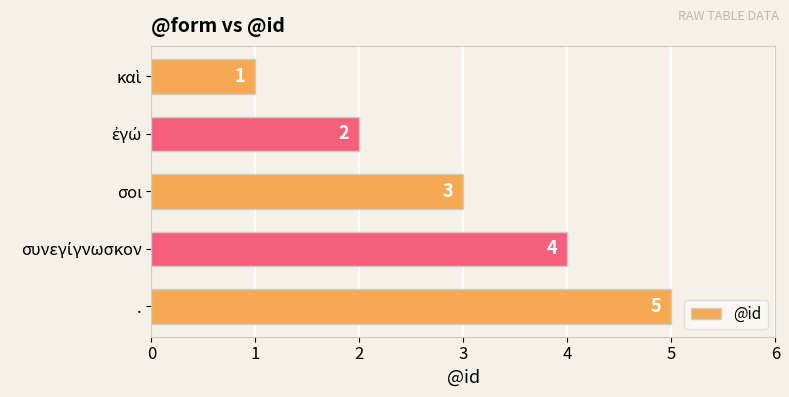

What is the greatest value displayed?

5